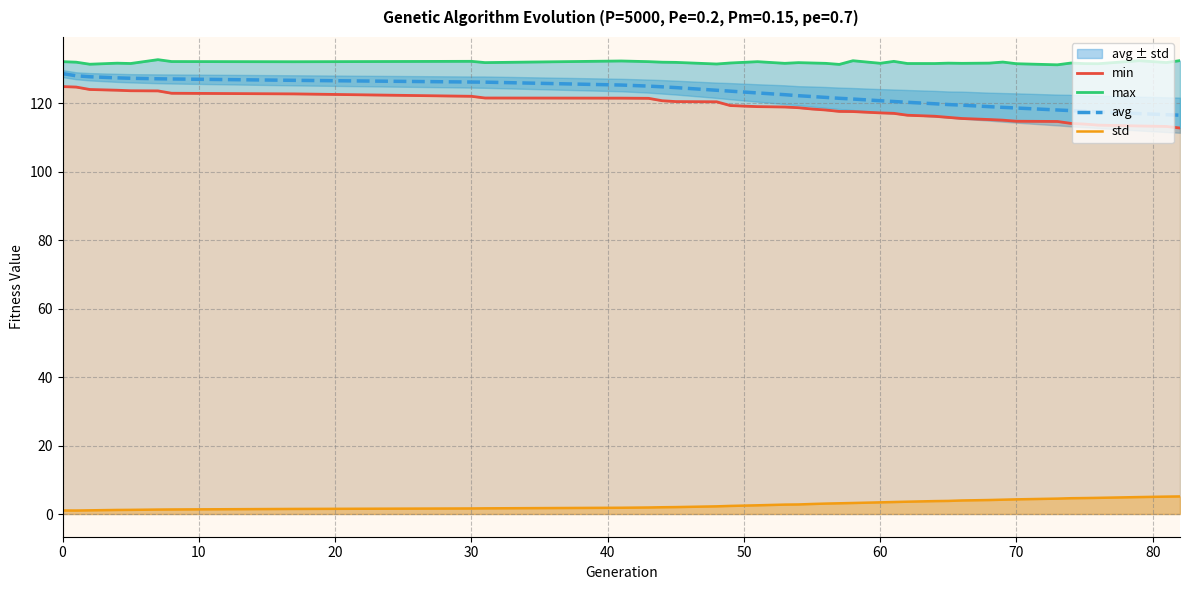

Is it true that std equals 4.3 at 70?

True